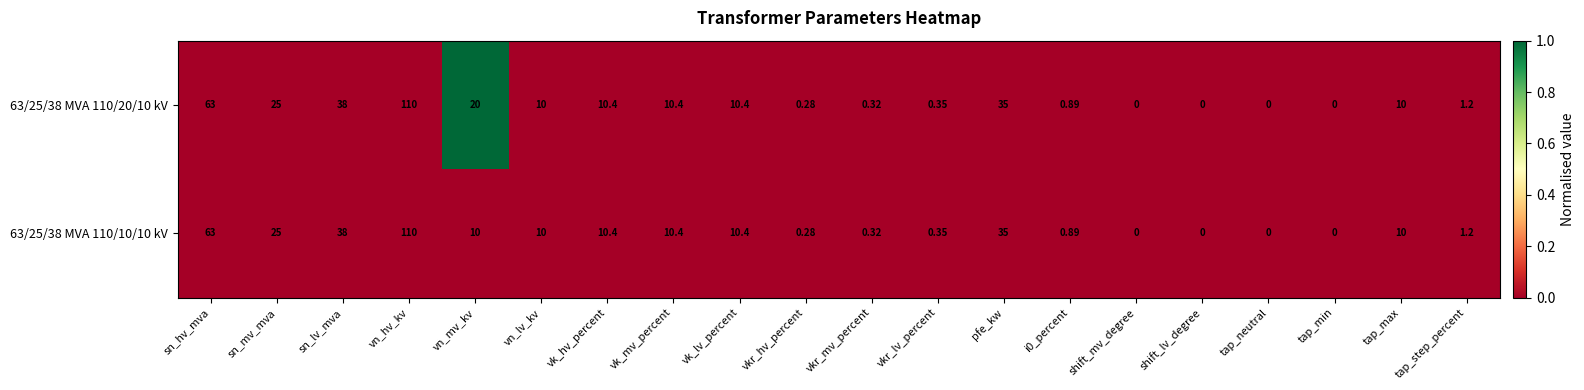

At which label does 63/25/38 MVA 110/10/10 kV reach its peak?

vn_hv_kv